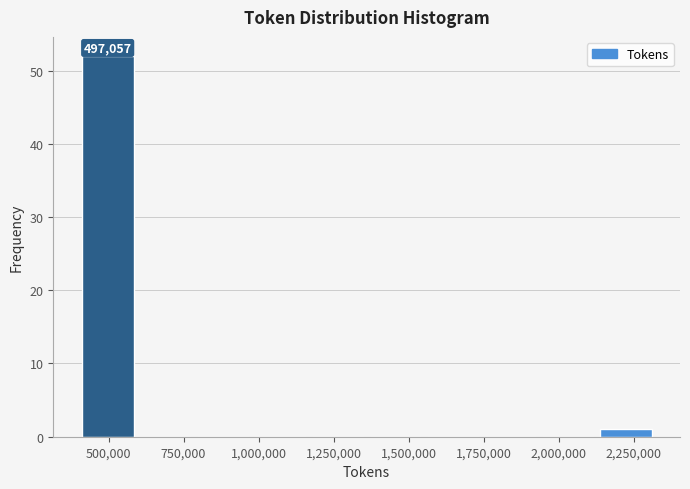

Around what value on the x-axis is the tallest bar? Give the approximate position of its centre, as read against the axis.

500000